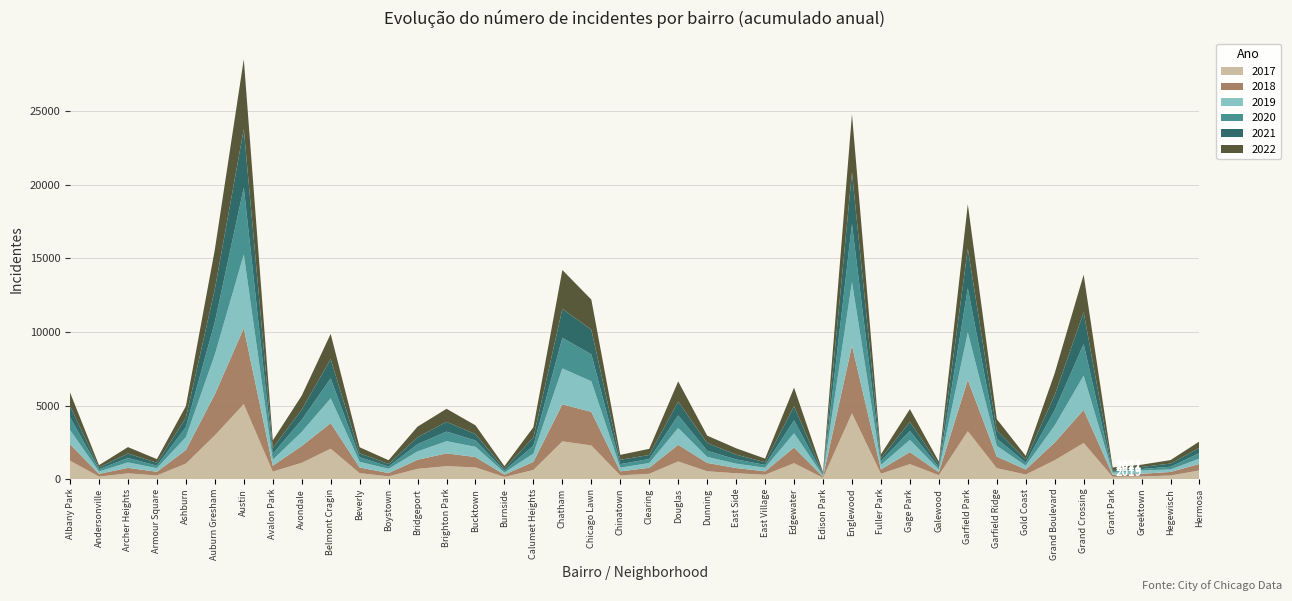

Reading left to right, extract all data points from this chart.

2019: Albany Park=968	Andersonville=166	Archer Heights=368	Armour Square=249	Ashburn=872	Auburn Gresham=2700	Austin=5008	Avalon Park=405	Avondale=957	Belmont Cragin=1687	Beverly=385	Boystown=287	Bridgeport=568	Brighton Park=828	Bucktown=694	Burnside=142	Calumet Heights=561	Chatham=2441	Chicago Lawn=2079	Chinatown=253	Clearing=322	Douglas=1140	Dunning=406	East Side=298	East Village=248	Edgewater=972	Edison Park=77	Englewood=4310	Fuller Park=308	Gage Park=825	Galewood=189	Garfield Park=3226	Garfield Ridge=728	Gold Coast=261	Grand Boulevard=1153	Grand Crossing=2328	Grant Park=138	Greektown=220	Hegewisch=171	Hermosa=365
2017: Albany Park=1252	Andersonville=171	Archer Heights=391	Armour Square=250	Ashburn=1053	Auburn Gresham=2973	Austin=5096	Avalon Park=508	Avondale=1107	Belmont Cragin=2066	Beverly=403	Boystown=188	Bridgeport=697	Brighton Park=878	Bucktown=795	Burnside=145	Calumet Heights=620	Chatham=2566	Chicago Lawn=2288	Chinatown=253	Clearing=360	Douglas=1200	Dunning=531	East Side=397	East Village=296	Edgewater=1082	Edison Park=87	Englewood=4470	Fuller Park=365	Gage Park=1019	Galewood=265	Garfield Park=3257	Garfield Ridge=743	Gold Coast=311	Grand Boulevard=1281	Grand Crossing=2456	Grant Park=154	Greektown=176	Hegewisch=246	Hermosa=589
2021: Albany Park=767	Andersonville=123	Archer Heights=303	Armour Square=193	Ashburn=629	Auburn Gresham=2237	Austin=3970	Avalon Park=395	Avondale=692	Belmont Cragin=1312	Beverly=264	Boystown=173	Bridgeport=474	Brighton Park=664	Bucktown=435	Burnside=130	Calumet Heights=559	Chatham=1974	Chicago Lawn=1675	Chinatown=293	Clearing=274	Douglas=943	Dunning=530	East Side=326	East Village=180	Edgewater=969	Edison Park=62	Englewood=3518	Fuller Park=200	Gage Park=613	Galewood=170	Garfield Park=2686	Garfield Ridge=565	Gold Coast=233	Grand Boulevard=1015	Grand Crossing=2160	Grant Park=104	Greektown=140	Hegewisch=217	Hermosa=350
2018: Albany Park=1117	Andersonville=184	Archer Heights=374	Armour Square=248	Ashburn=924	Auburn Gresham=2787	Austin=5163	Avalon Park=401	Avondale=1142	Belmont Cragin=1736	Beverly=386	Boystown=224	Bridgeport=616	Brighton Park=870	Bucktown=704	Burnside=160	Calumet Heights=554	Chatham=2513	Chicago Lawn=2281	Chinatown=273	Clearing=409	Douglas=1131	Dunning=571	East Side=354	East Village=230	Edgewater=1063	Edison Park=75	Englewood=4608	Fuller Park=289	Gage Park=817	Galewood=202	Garfield Park=3485	Garfield Ridge=789	Gold Coast=342	Grand Boulevard=1205	Grand Crossing=2249	Grant Park=141	Greektown=185	Hegewisch=240	Hermosa=442
2020: Albany Park=868	Andersonville=147	Archer Heights=302	Armour Square=169	Ashburn=684	Auburn Gresham=2211	Austin=4556	Avalon Park=399	Avondale=824	Belmont Cragin=1356	Beverly=314	Boystown=153	Bridgeport=491	Brighton Park=652	Bucktown=431	Burnside=126	Calumet Heights=538	Chatham=2080	Chicago Lawn=1833	Chinatown=238	Clearing=274	Douglas=856	Dunning=418	East Side=290	East Village=190	Edgewater=872	Edison Park=75	Englewood=3945	Fuller Park=259	Gage Park=612	Galewood=154	Garfield Park=3009	Garfield Ridge=491	Gold Coast=197	Grand Boulevard=1049	Grand Crossing=2149	Grant Park=60	Greektown=105	Hegewisch=181	Hermosa=380
2022: Albany Park=917	Andersonville=155	Archer Heights=436	Armour Square=247	Ashburn=793	Auburn Gresham=2685	Austin=4743	Avalon Park=519	Avondale=948	Belmont Cragin=1711	Beverly=412	Boystown=258	Bridgeport=718	Brighton Park=886	Bucktown=595	Burnside=175	Calumet Heights=695	Chatham=2635	Chicago Lawn=2045	Chinatown=337	Clearing=418	Douglas=1368	Dunning=500	East Side=429	East Village=248	Edgewater=1258	Edison Park=99	Englewood=3950	Fuller Park=261	Gage Park=868	Galewood=209	Garfield Park=3011	Garfield Ridge=761	Gold Coast=235	Grand Boulevard=1491	Grand Crossing=2547	Grant Park=192	Greektown=153	Hegewisch=236	Hermosa=437